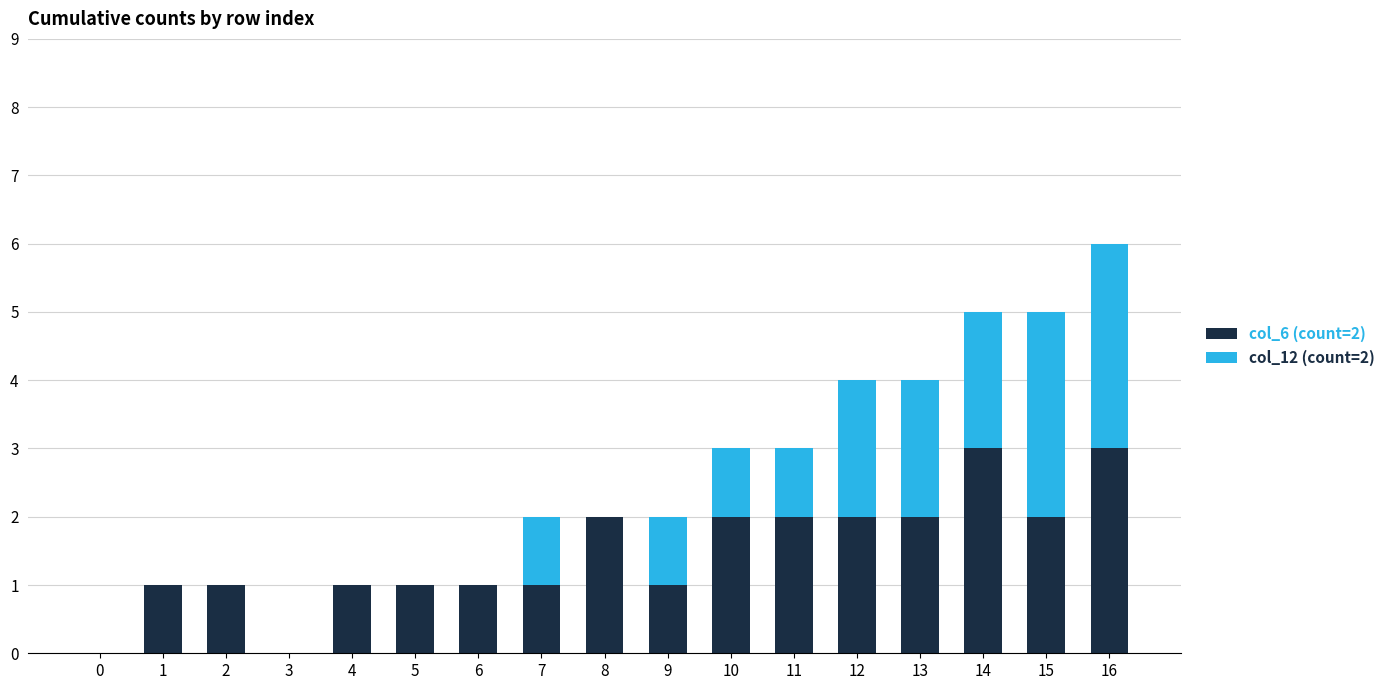

What are all the series names shown in the legend?

col_6 (count=2), col_12 (count=2)